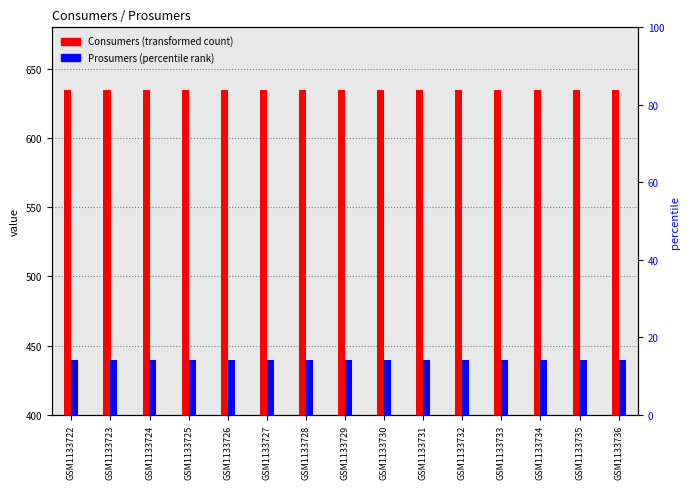

The value of Consumers at GSM1133736 is 635.0. True or false?

True